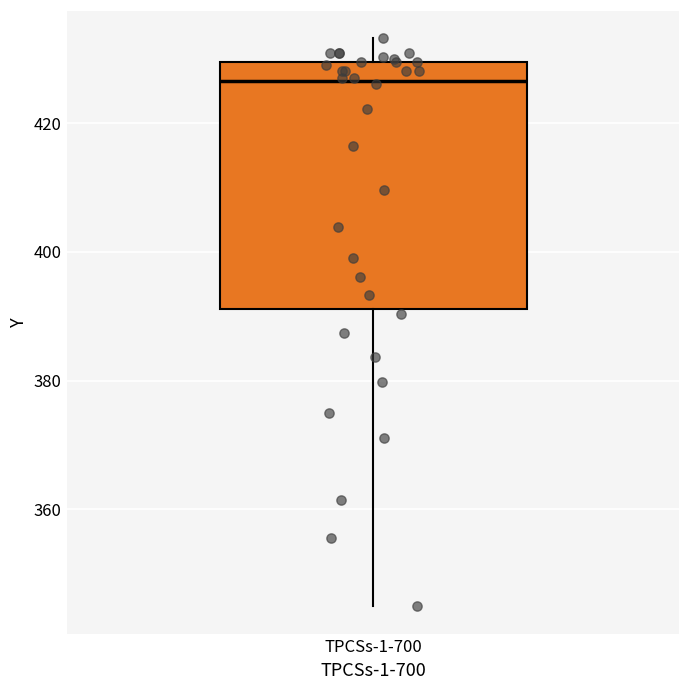

Transcribe this box plot: give where the median line is, the range the box spans, and where the two whiskers end, as read against the y-axis. The values are not printed on the chart, so give them approximately, as read against the axis.

median 426, box 392 to 430, whiskers 344 to 434